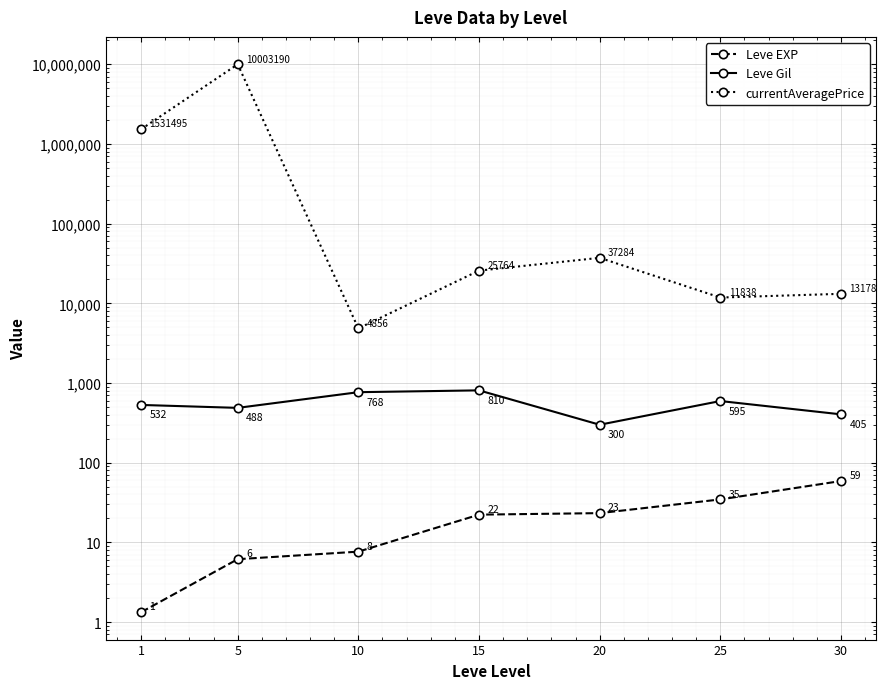

True or false: Leve EXP and currentAveragePrice cross at least once.

False